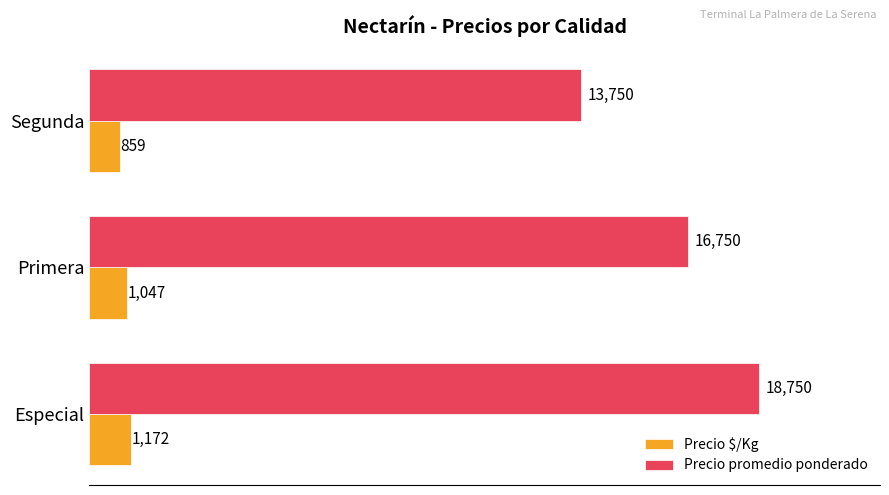

True or false: Precio promedio ponderado has a value of 8457 at Especial.

False